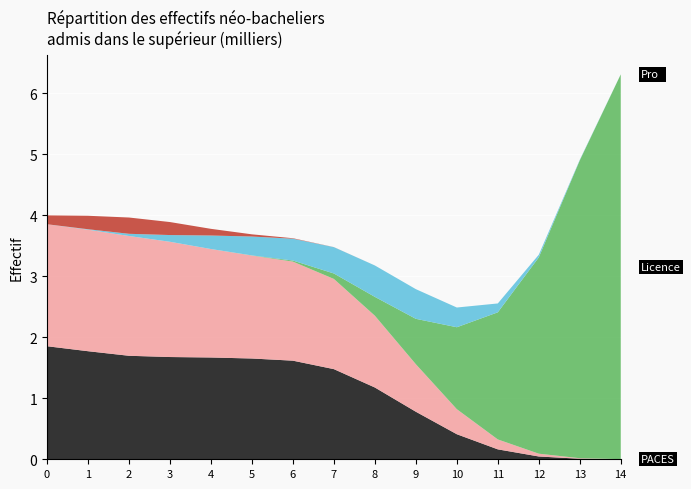

At which category is the sum across all series the highest?

14